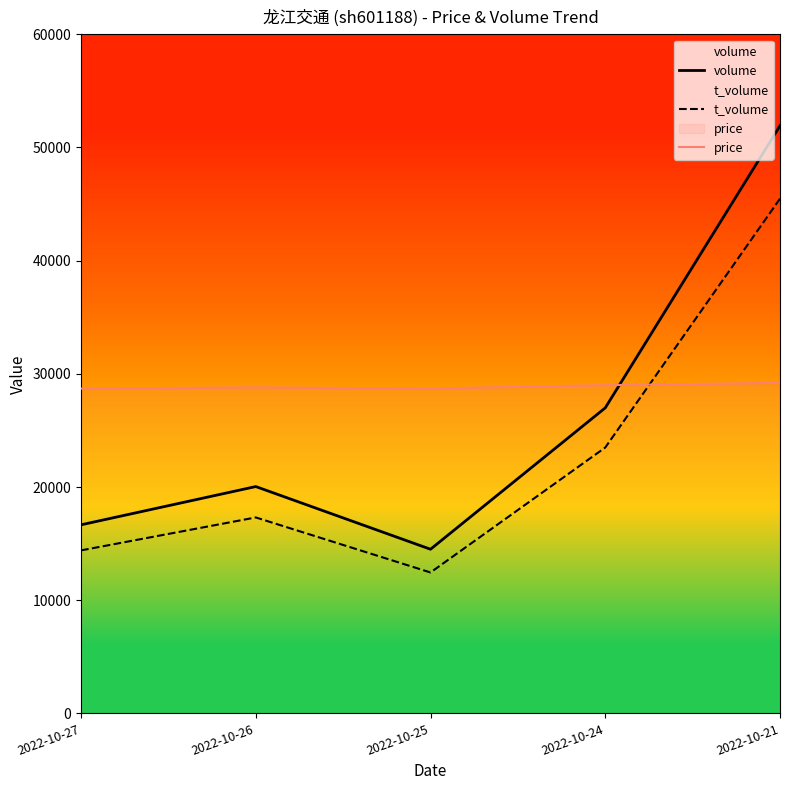

At which label does price first exceed 28800?

2022-10-24